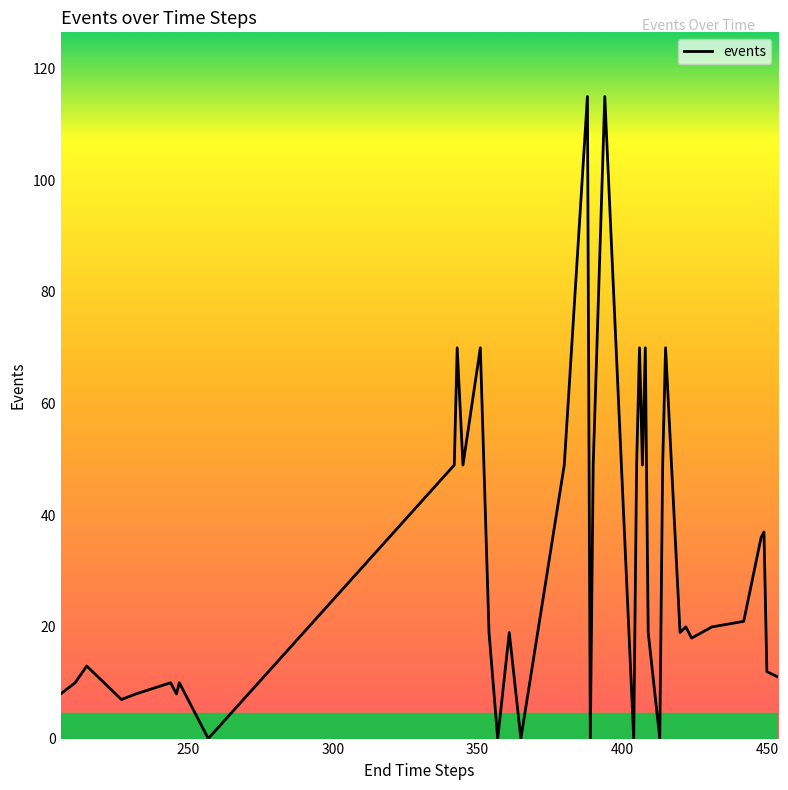

True or false: there are more than 2 points higher than both neighbors.

True